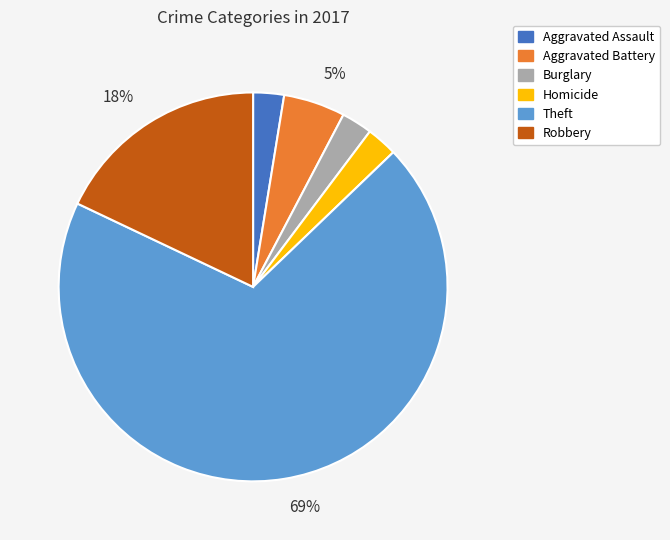

What is the largest slice in the pie chart?

Theft